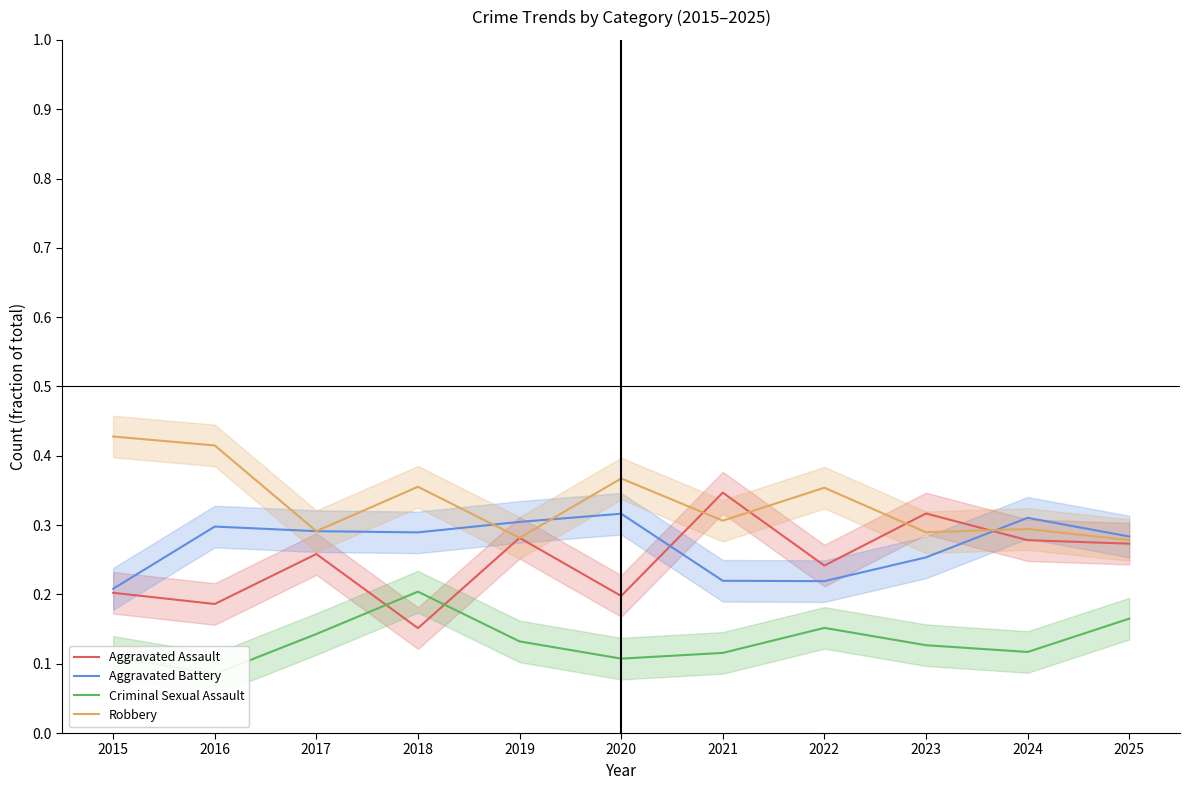

What is the total value across all series at 2022?

1.0